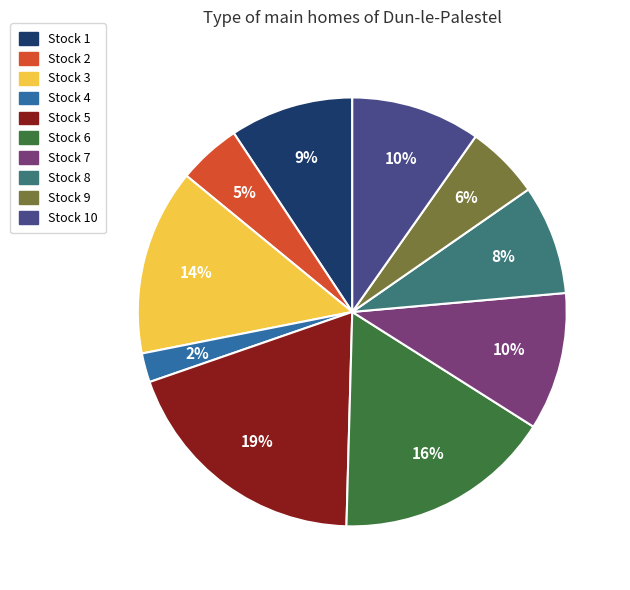

Is there any slice that represents more than half of the pie?

No